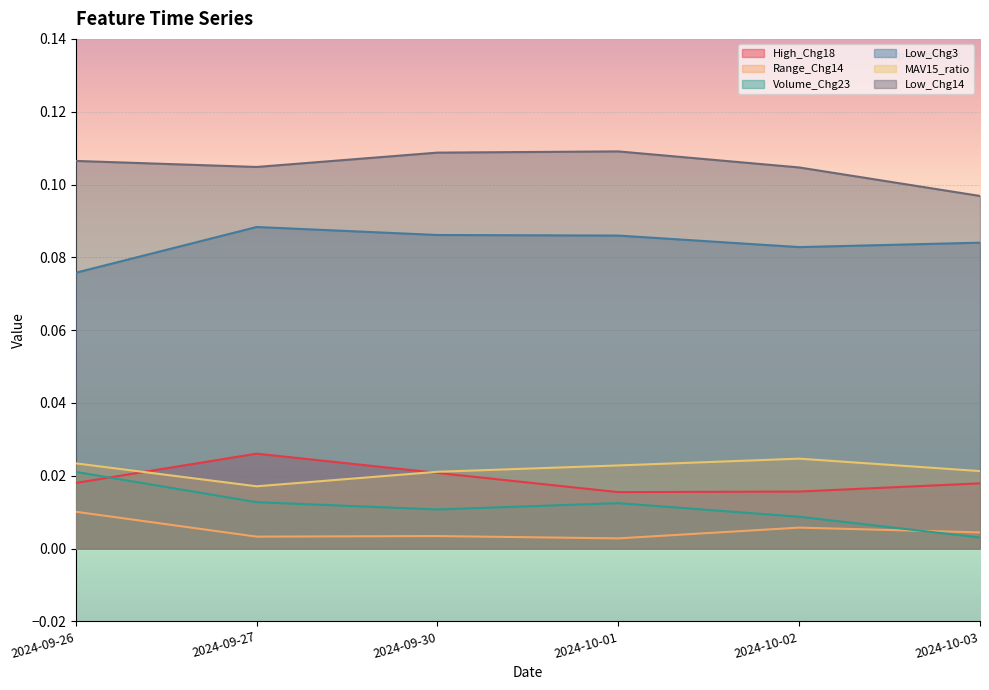

True or false: Low_Chg3 and MAV15_ratio cross at least once.

False